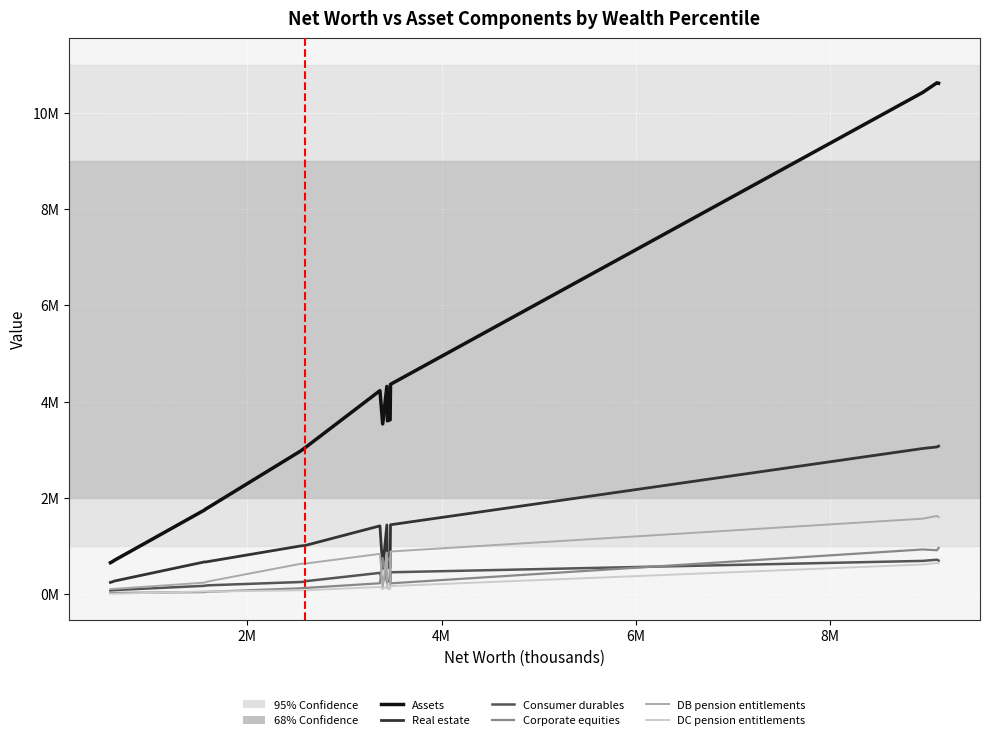

True or false: DB pension entitlements has more than 1 points higher than both neighbors.

True